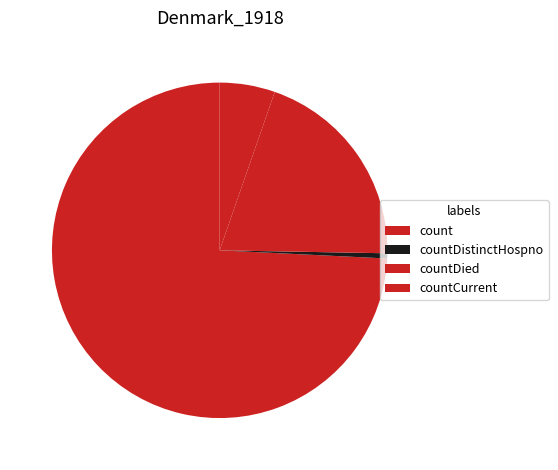

To the nearest percent, what is the difference between the largest and smallest slice percentages?

74%